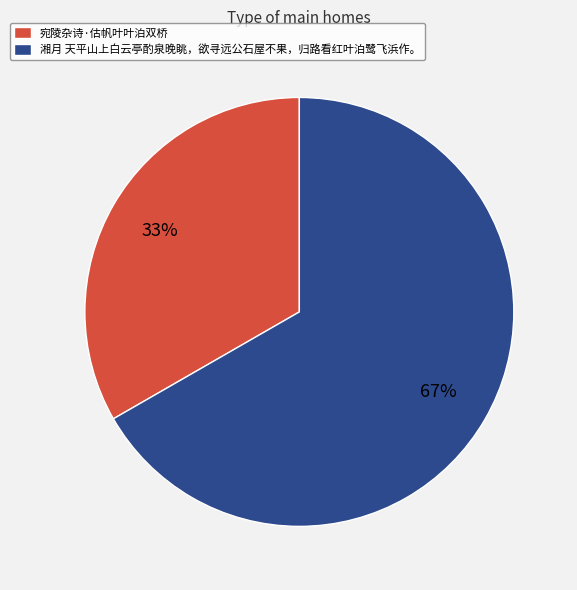

Count the number of slices in the pie.

2